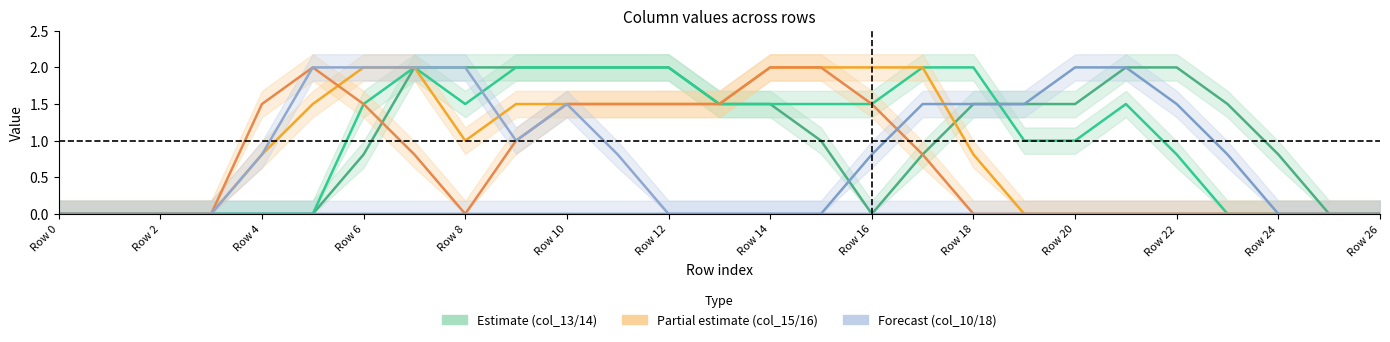

Which series changed the most between Row 18 and Row 20?

col_14